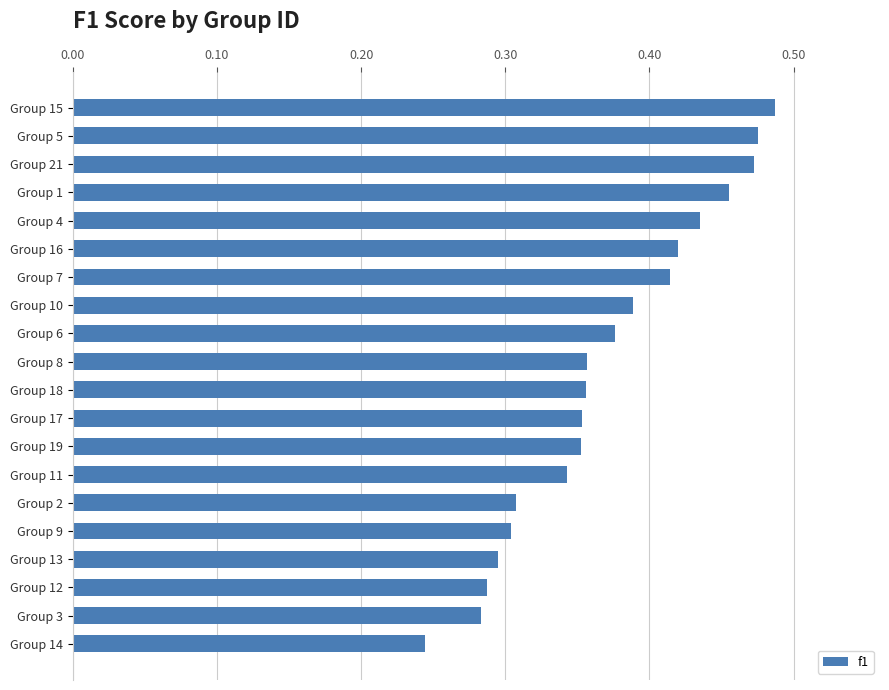

Between Group 17 and Group 21, which is larger?

Group 21